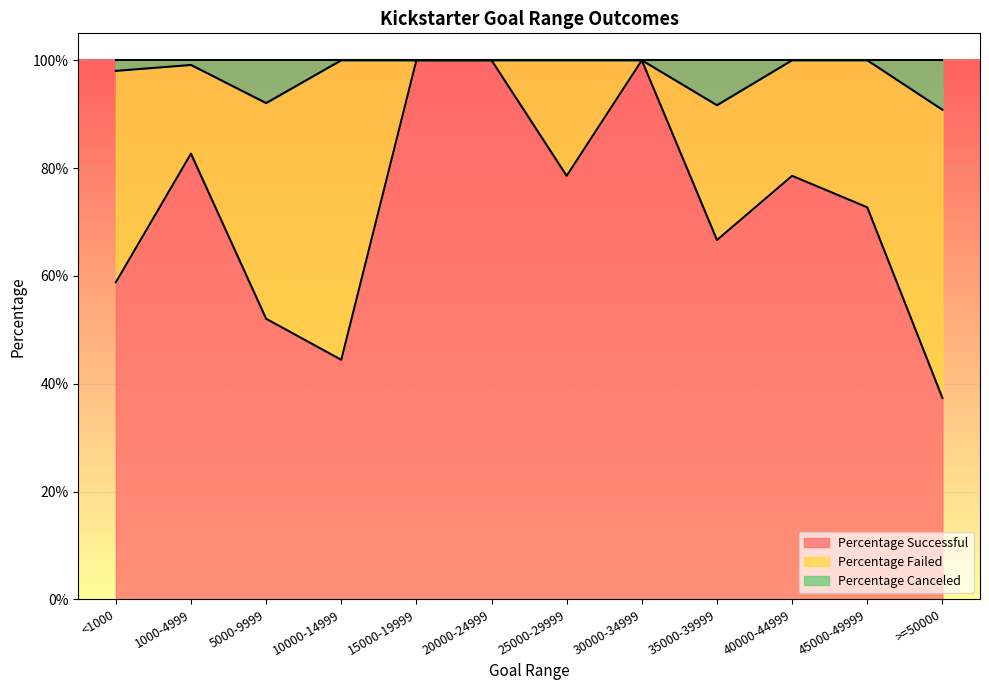

True or false: Percentage Successful and Percentage Canceled intersect in this chart.

False